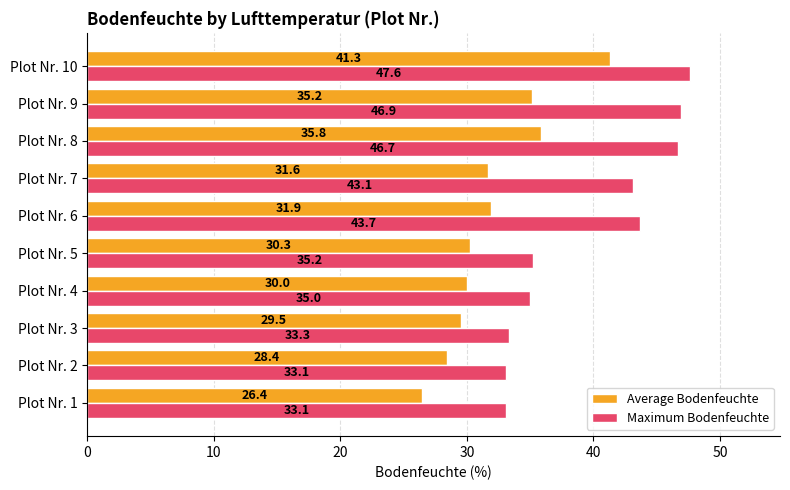

The value of Average Bodenfeuchte at Plot Nr. 5 is 30.3. True or false?

True